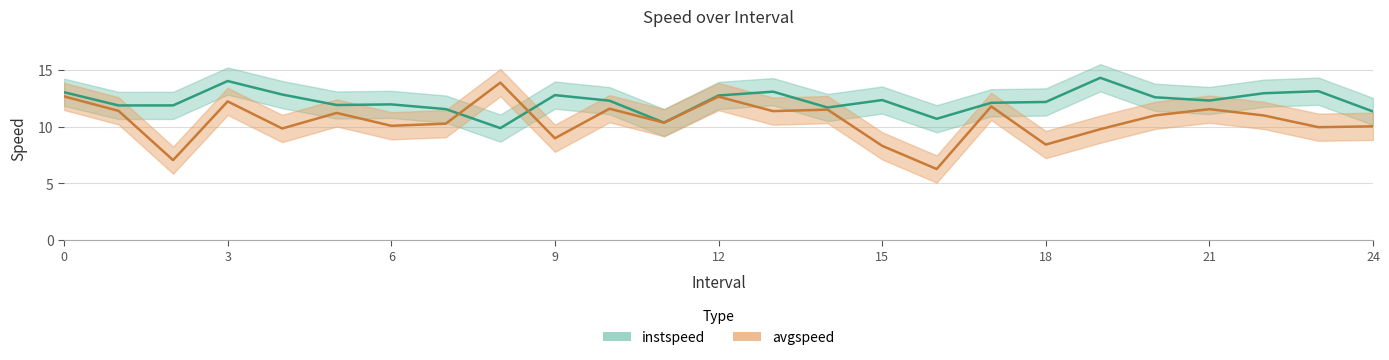

The value of avgspeed at 13.0 is 11.4. True or false?

True